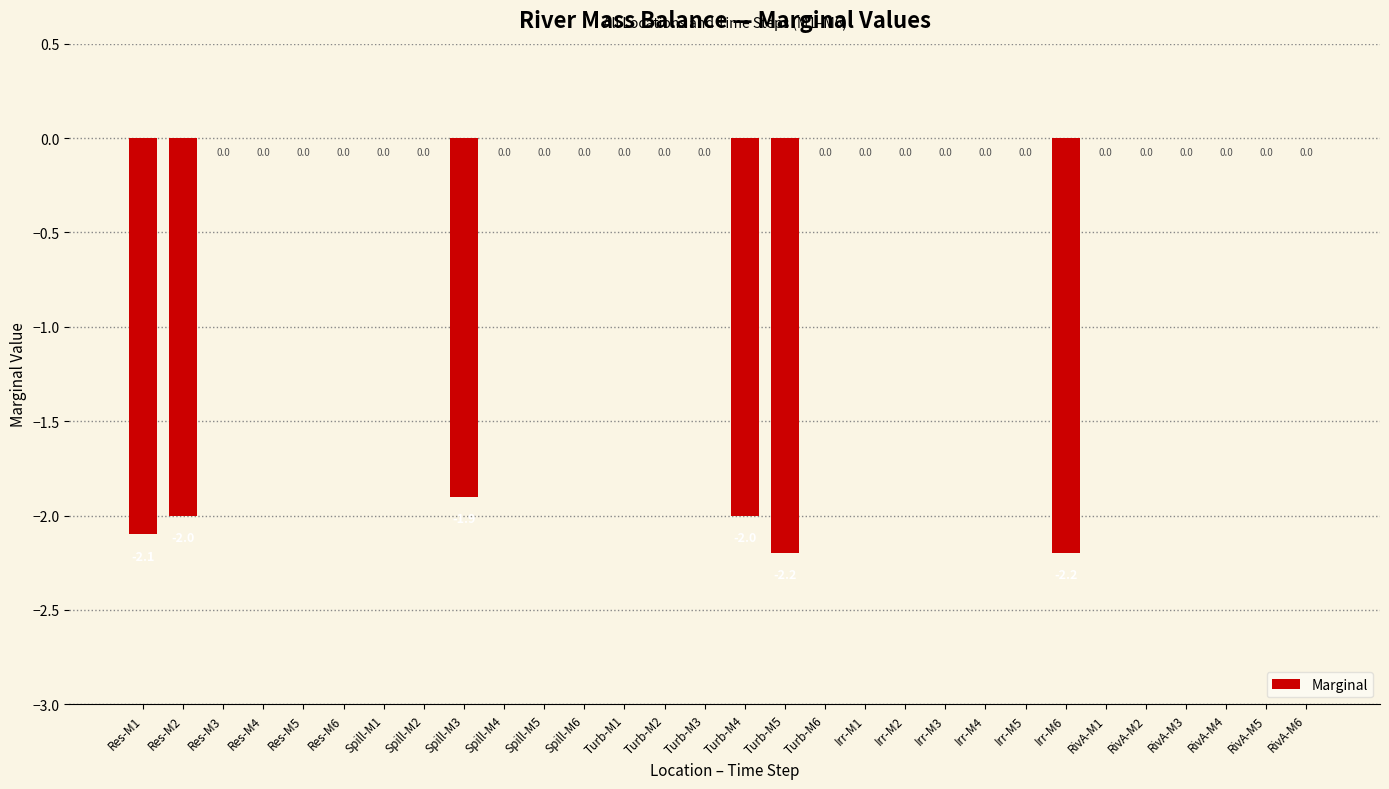

Reading left to right, list all the values displayed in this chart.

-2.1	-2.0	0.0	0.0	0.0	0.0	0.0	0.0	-1.9	0.0	0.0	0.0	0.0	0.0	0.0	-2.0	-2.2	0.0	0.0	0.0	0.0	0.0	0.0	-2.2	0.0	0.0	0.0	0.0	0.0	0.0